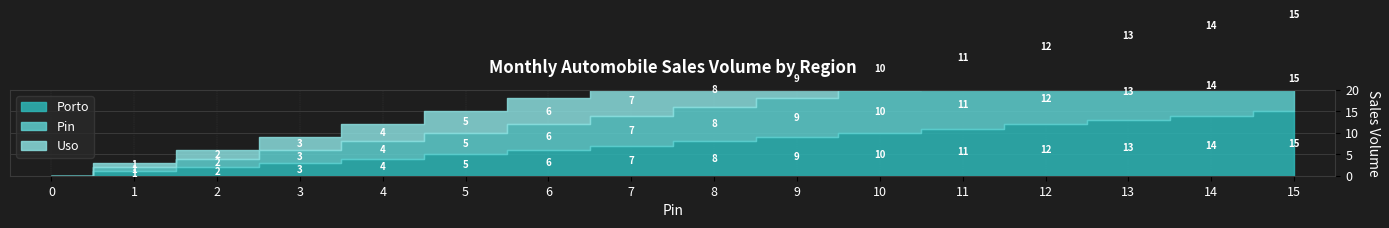

True or false: Uso and Porto cross at least once.

False